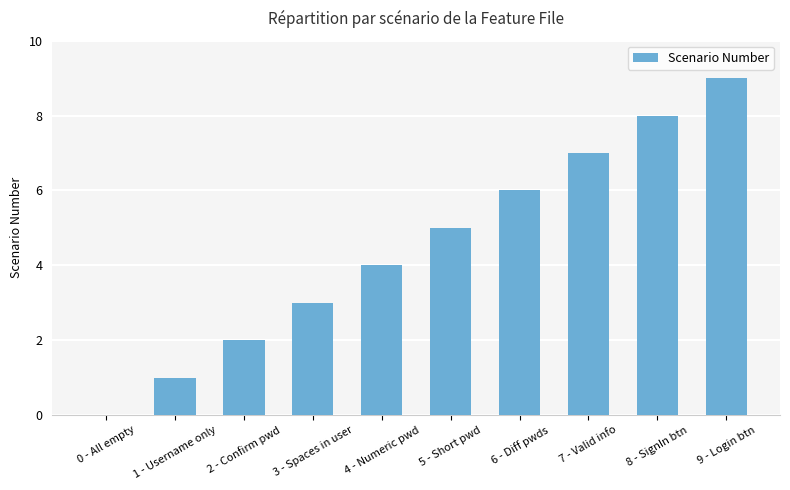

What is the maximum value shown in the chart?

9